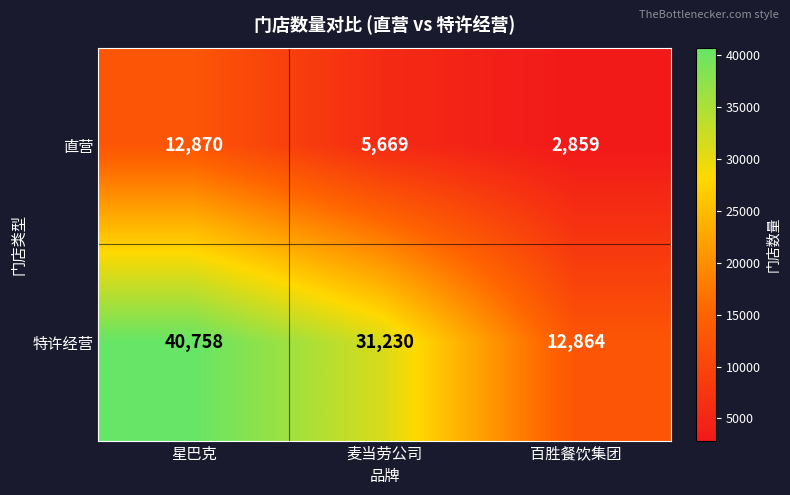

How many values in the 特许经营 series are below 31230?

1